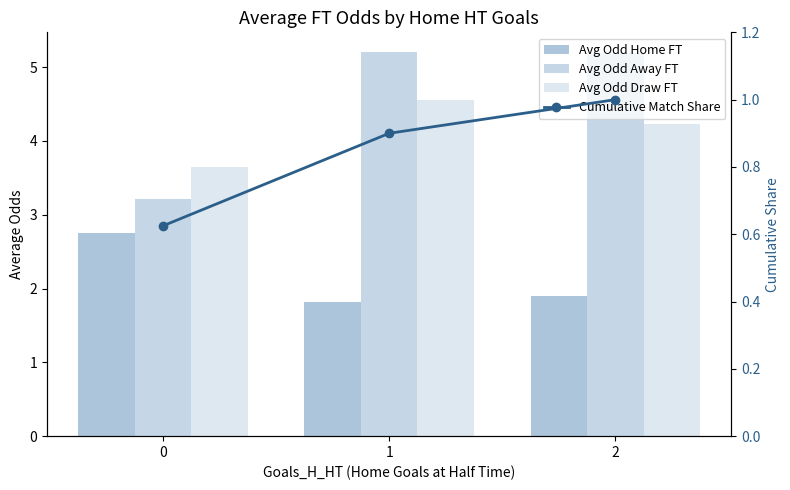

Count the number of data series in this chart.

4